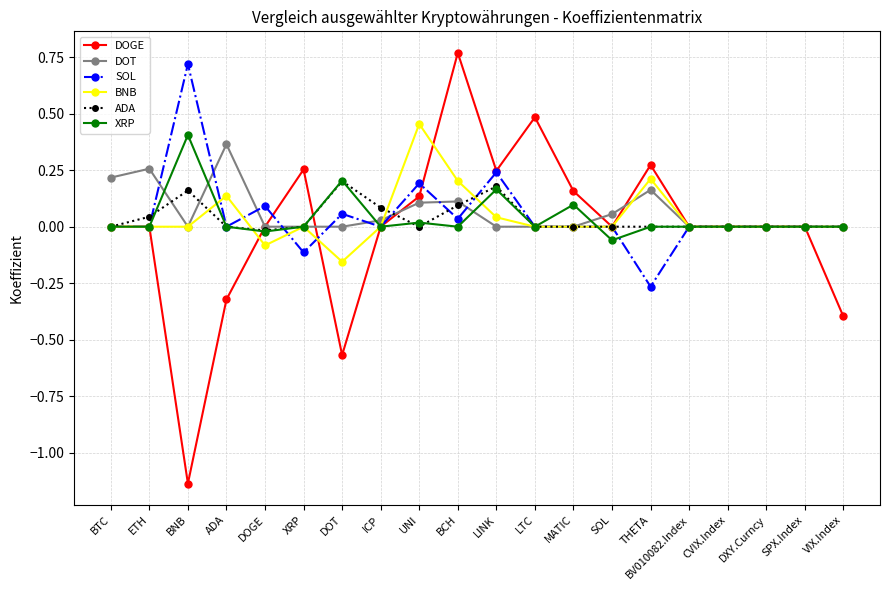

At BCH, list the series in order from smallest to largest.

XRP, SOL, ADA, DOT, BNB, DOGE